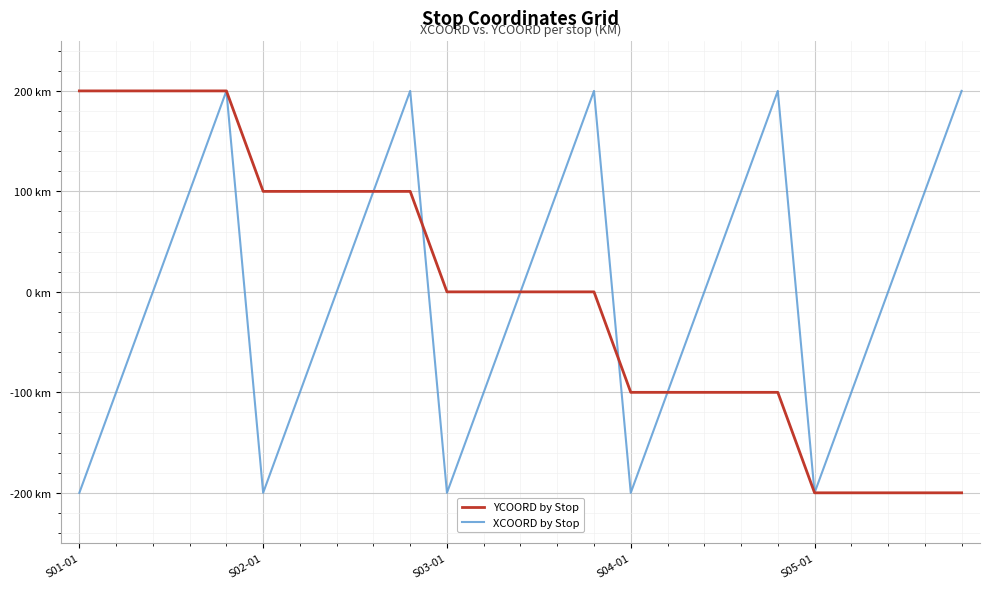

What are all the series names shown in the legend?

YCOORD by Stop, XCOORD by Stop